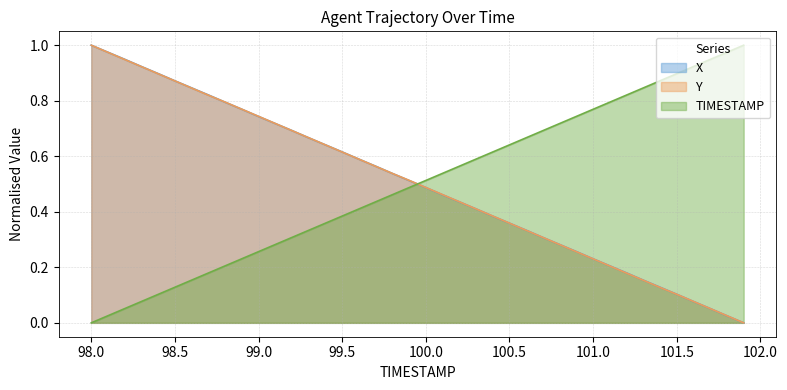

How many series are shown in this chart?

3